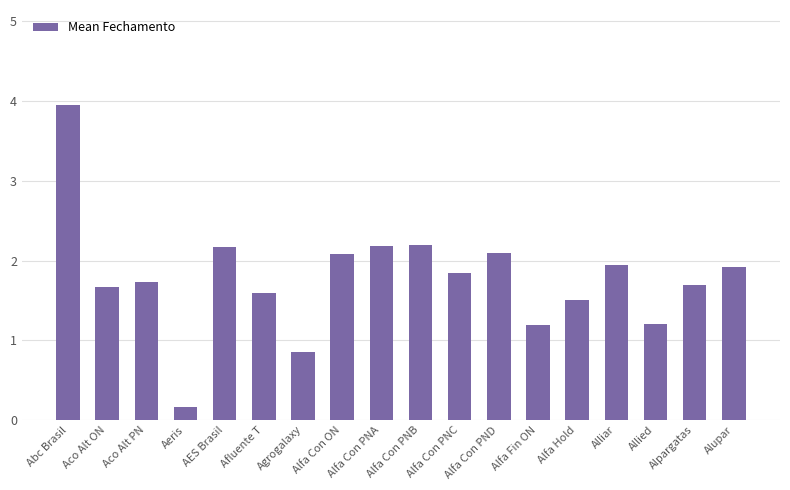

What is the label of the 12th bar from the right?

Agrogalaxy